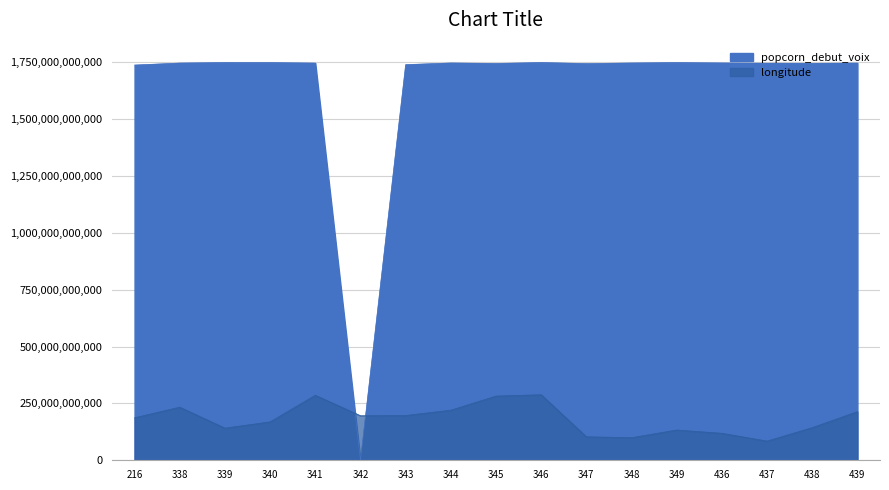

What are all the series names shown in the legend?

longitude, popcorn_debut_voix